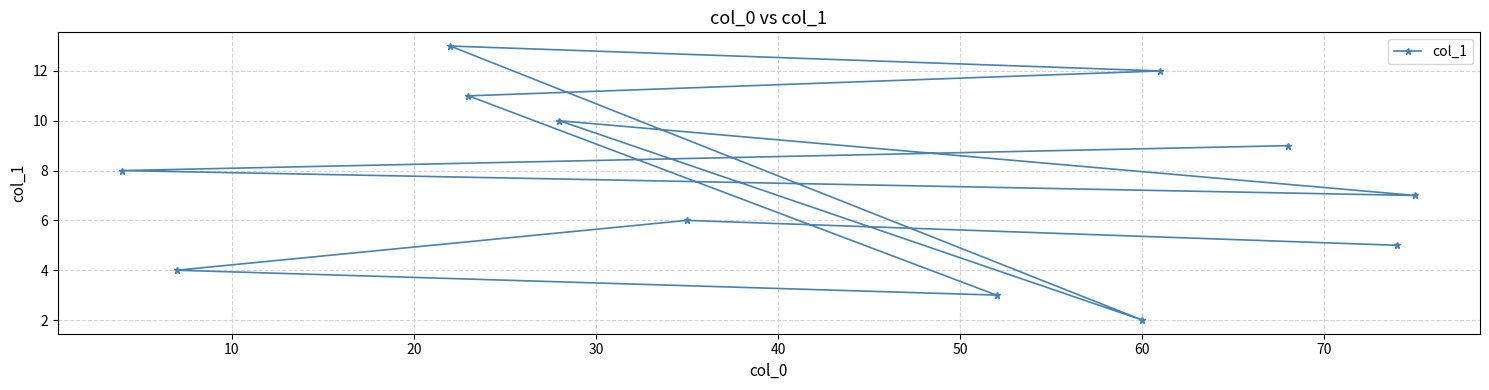

How many series are shown in this chart?

1